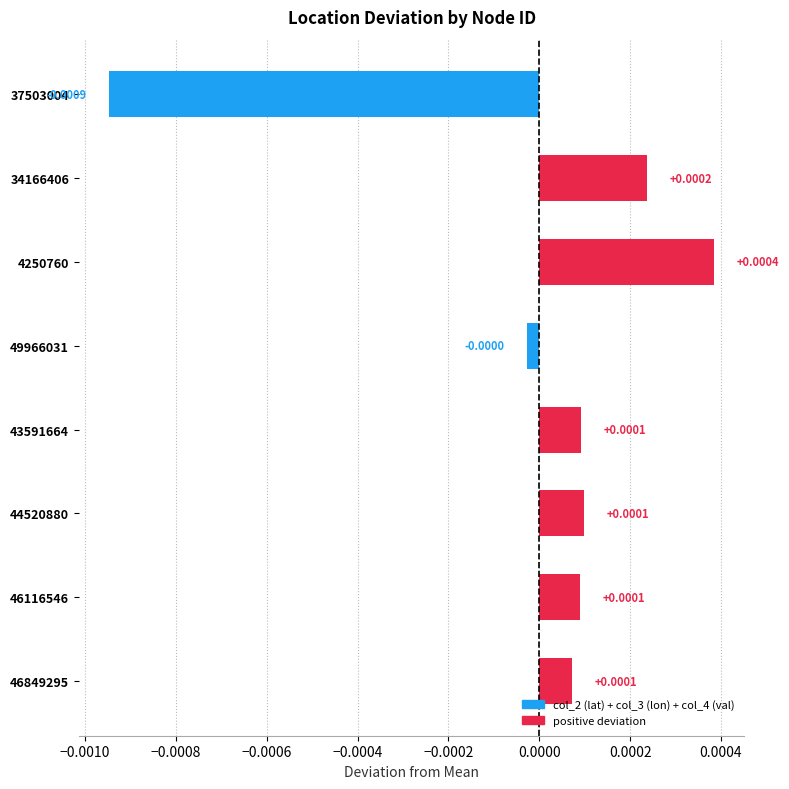

Count the number of values greater than 0.

6